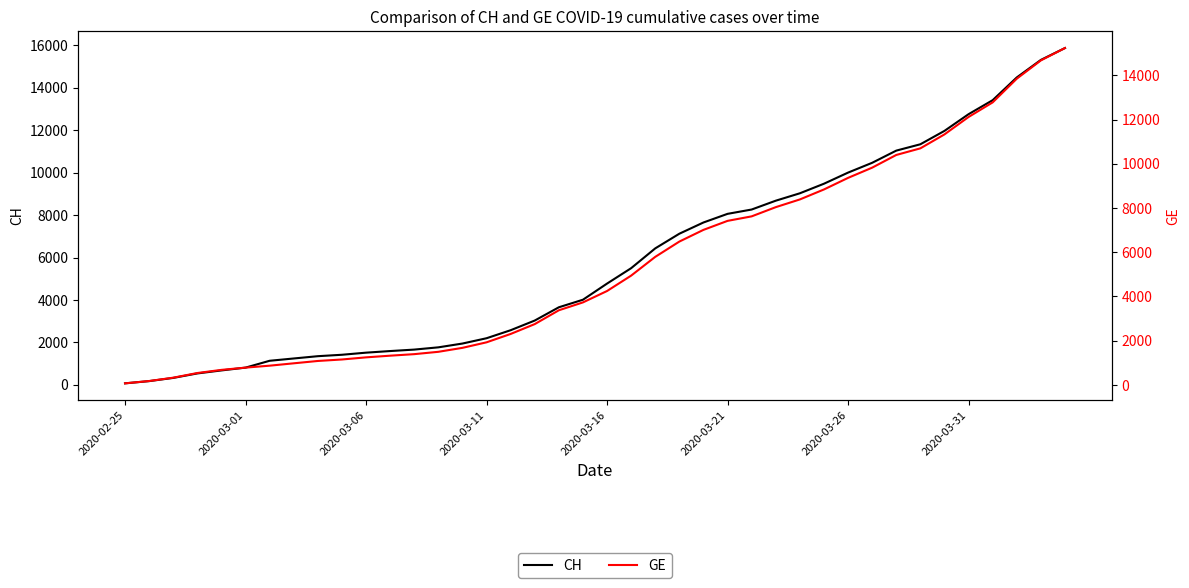

Where is CH nearest to the value 7974?

2020-03-21